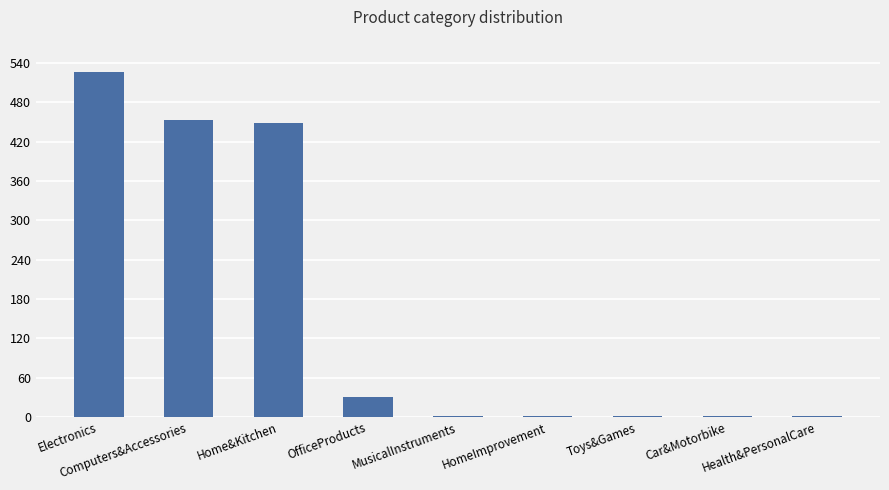

What is the greatest value displayed?

526